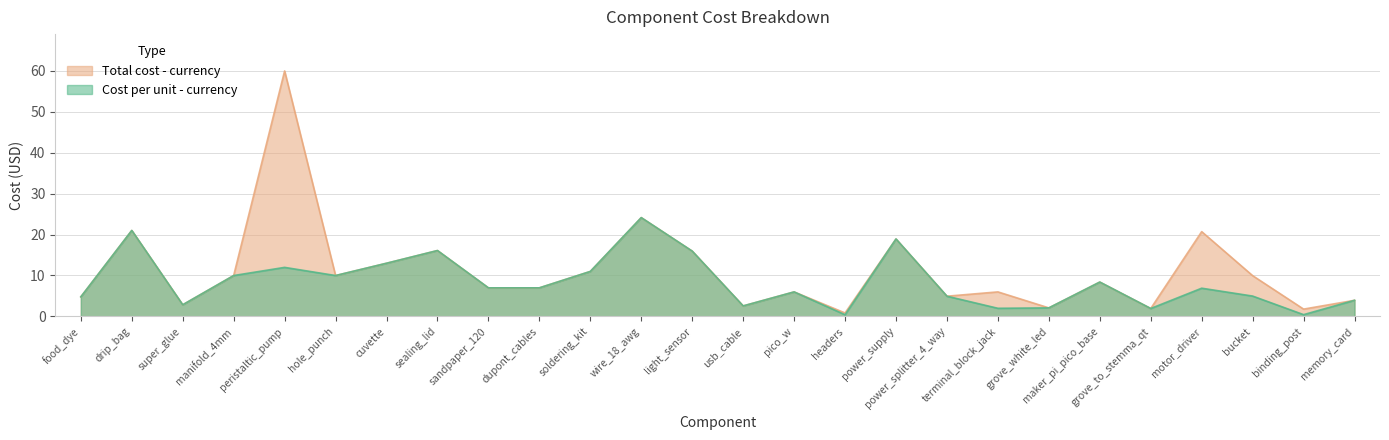

Rank the series by their maximum value, from lowest to highest.

Cost per unit - currency, Total cost - currency